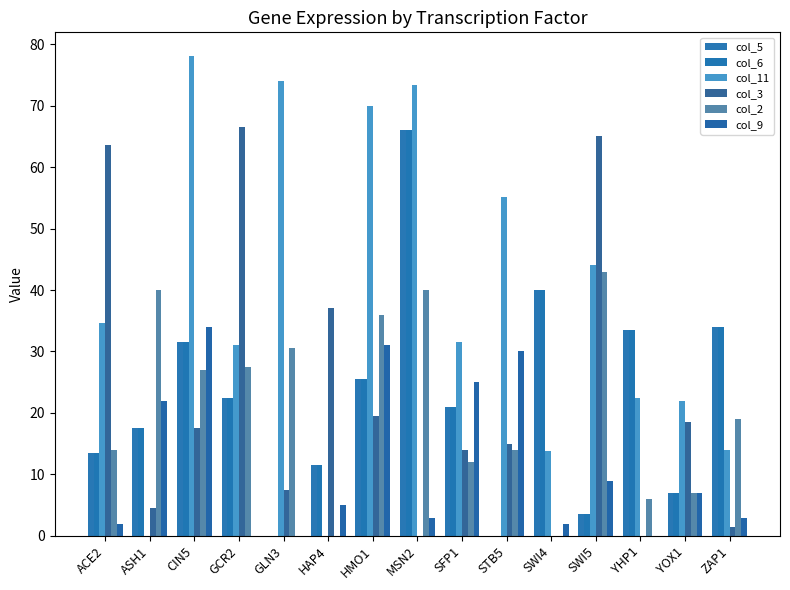

Reading left to right, what are all the values shown in this chart?

col_5: ACE2=13.5	ASH1=17.5	CIN5=31.5	GCR2=22.5	GLN3=0.0	HAP4=11.5	HMO1=25.5	MSN2=66.0	SFP1=21.0	STB5=0.0	SWI4=40.0	SWI5=3.5	YHP1=33.5	YOX1=7.0	ZAP1=34.0
col_6: ACE2=13.5	ASH1=17.5	CIN5=31.5	GCR2=22.5	GLN3=0.0	HAP4=11.5	HMO1=25.5	MSN2=66.0	SFP1=21.0	STB5=0.0	SWI4=40.0	SWI5=3.5	YHP1=33.5	YOX1=7.0	ZAP1=34.0
col_11: ACE2=34.7	ASH1=0.0	CIN5=78.0	GCR2=31.0	GLN3=74.0	HAP4=0.0	HMO1=70.0	MSN2=73.3	SFP1=31.5	STB5=55.2	SWI4=13.8	SWI5=44.0	YHP1=22.5	YOX1=22.0	ZAP1=14.0
col_3: ACE2=63.5	ASH1=4.5	CIN5=17.5	GCR2=66.5	GLN3=7.5	HAP4=37.0	HMO1=19.5	MSN2=0.0	SFP1=14.0	STB5=15.0	SWI4=0.0	SWI5=65.0	YHP1=0.0	YOX1=18.5	ZAP1=1.5
col_2: ACE2=14.0	ASH1=40.0	CIN5=27.0	GCR2=27.5	GLN3=30.5	HAP4=0.0	HMO1=36.0	MSN2=40.0	SFP1=12.0	STB5=14.0	SWI4=0.0	SWI5=43.0	YHP1=6.0	YOX1=7.0	ZAP1=19.0
col_9: ACE2=2.0	ASH1=22.0	CIN5=34.0	GCR2=0.0	GLN3=0.0	HAP4=5.0	HMO1=31.0	MSN2=3.0	SFP1=25.0	STB5=30.0	SWI4=2.0	SWI5=9.0	YHP1=0.0	YOX1=7.0	ZAP1=3.0